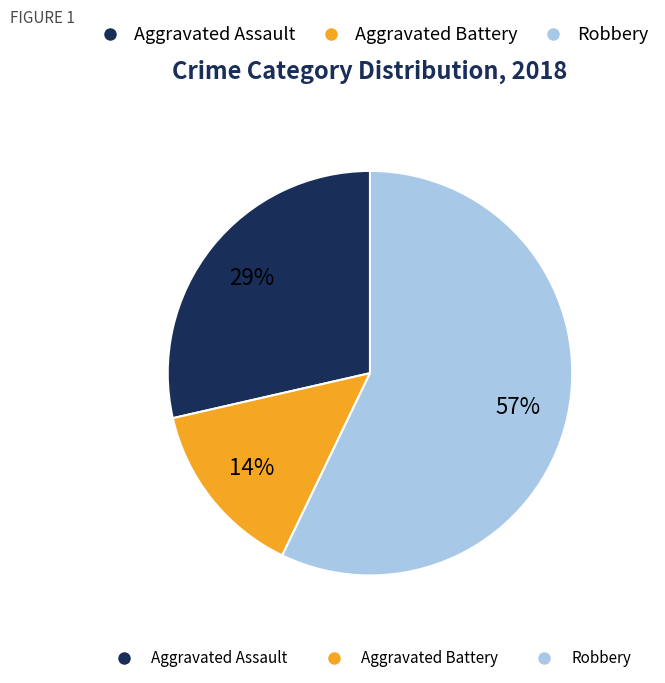

To the nearest percent, what is the average slice percentage?

33%